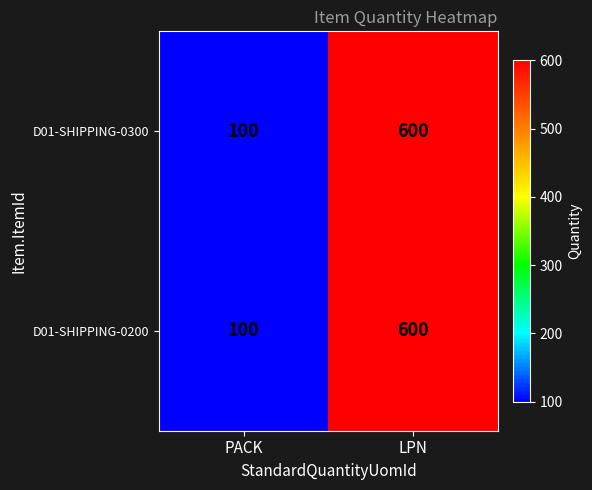

What is the total value across all series at PACK?

200